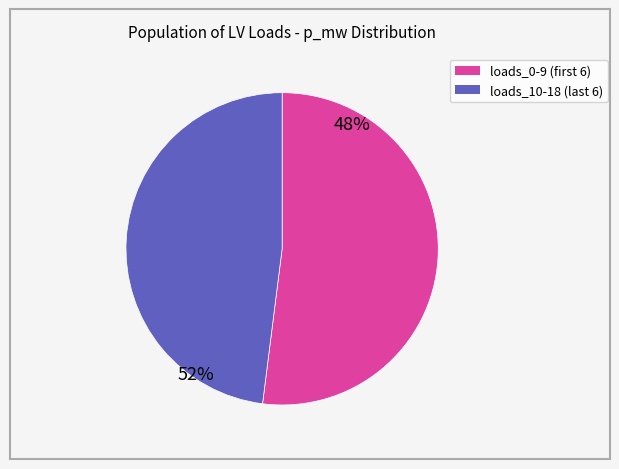

Does any single category account for the majority?

Yes